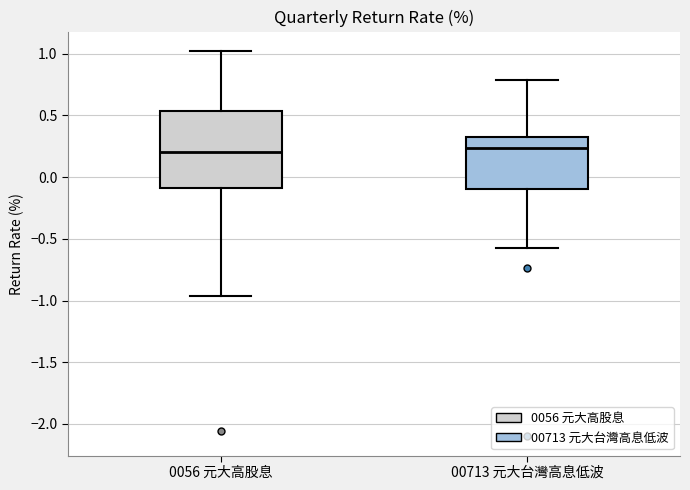

Where does the median line of the box for 0056 元大高股息 sit on the y-axis? The values are not printed on the chart, so give them approximately, as read against the axis.

0.20